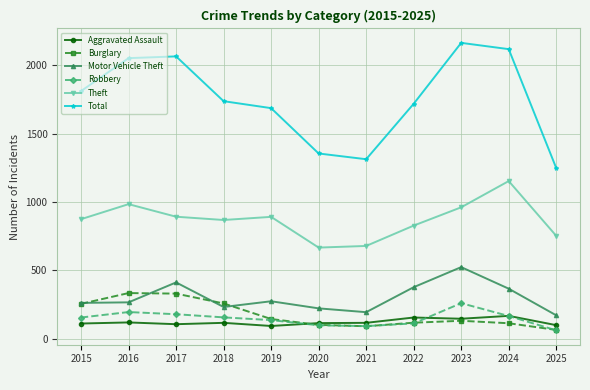

What are all the series names shown in the legend?

Aggravated Assault, Burglary, Motor Vehicle Theft, Robbery, Theft, Total